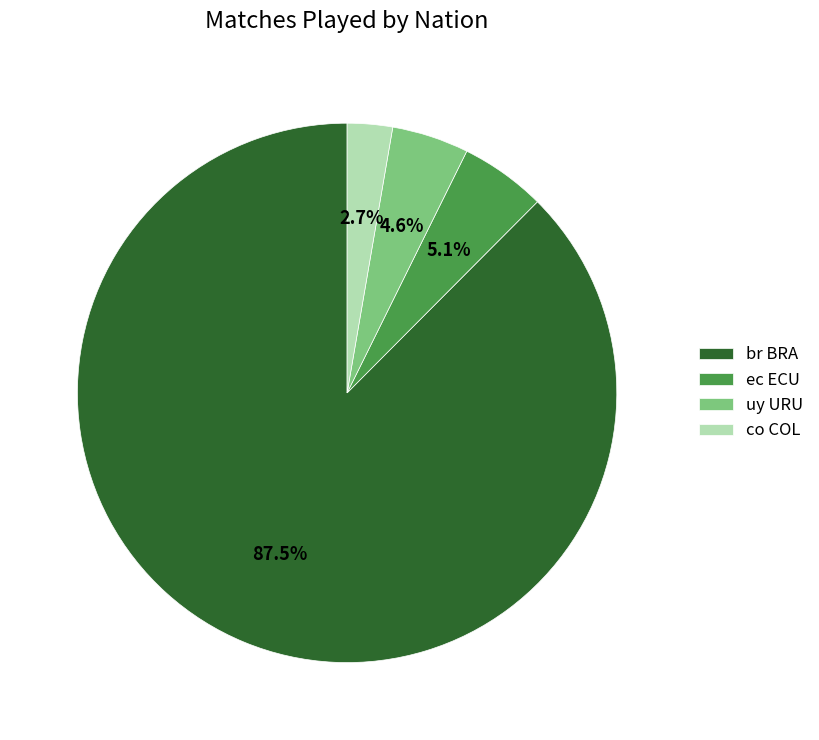

To the nearest percent, what is the difference between the ec ECU and uy URU slice percentages?

1%